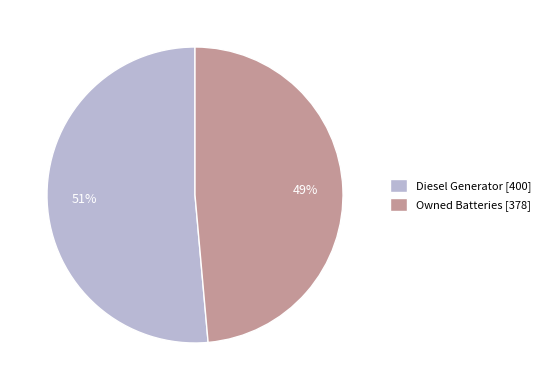

Is it true that Owned Batteries [378] is 49% of the pie?

True